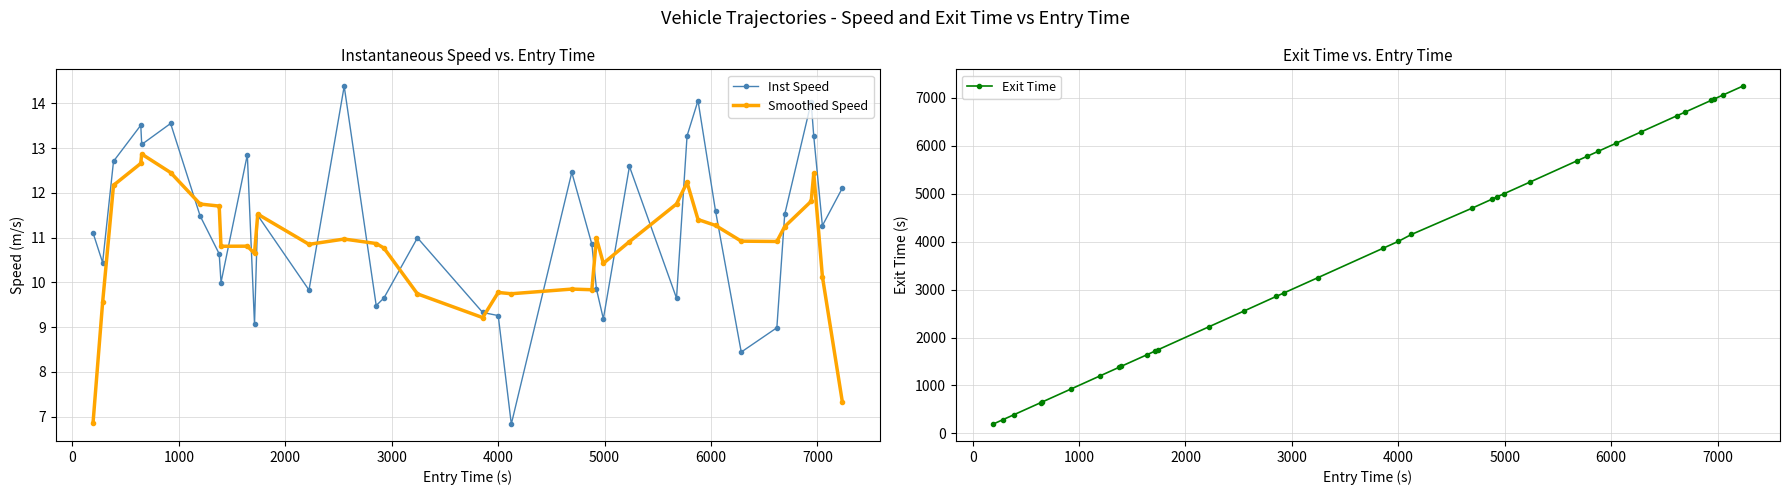

What is the minimum value shown in the chart?

6.8